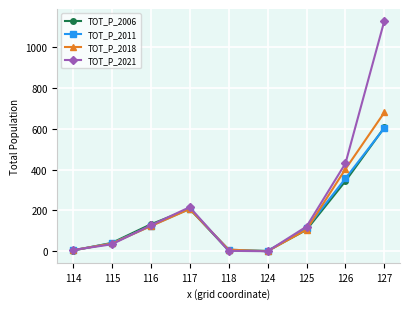

The value of TOT_P_2011 at 126 is 357. True or false?

True